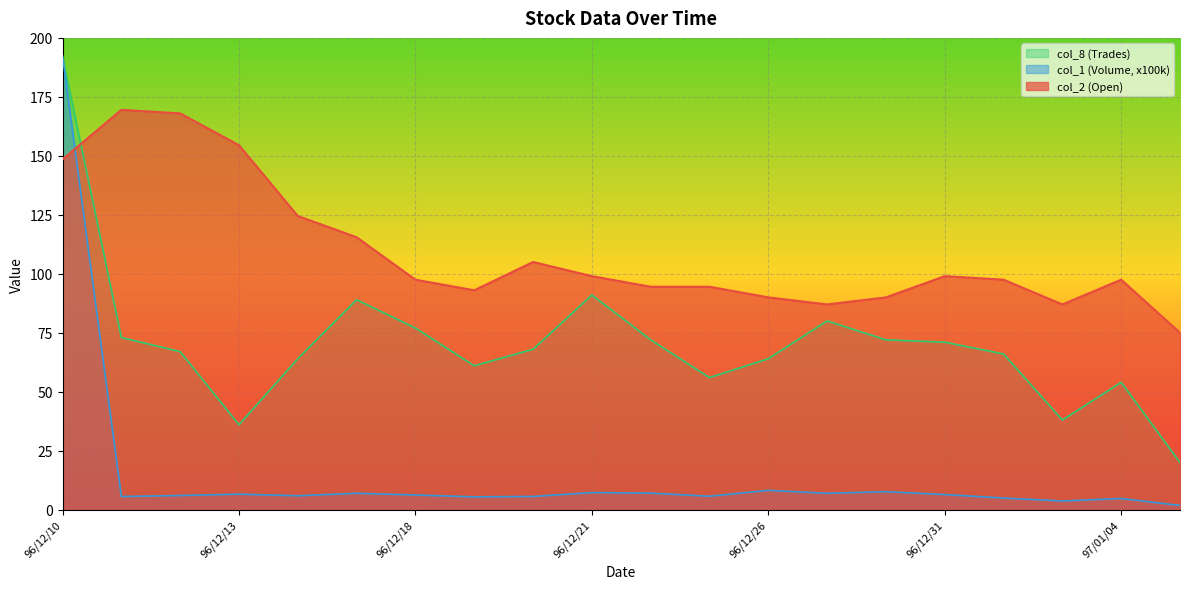

What value does the col_1 (Volume, x100k) series have at 96/12/13?

6.6